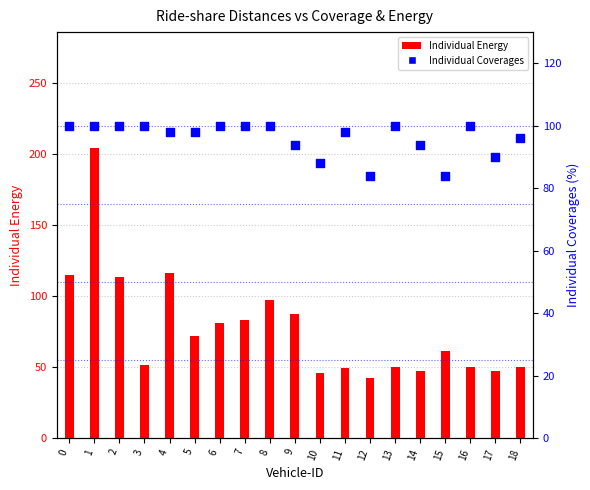

What is the total value across all series at 4?

214